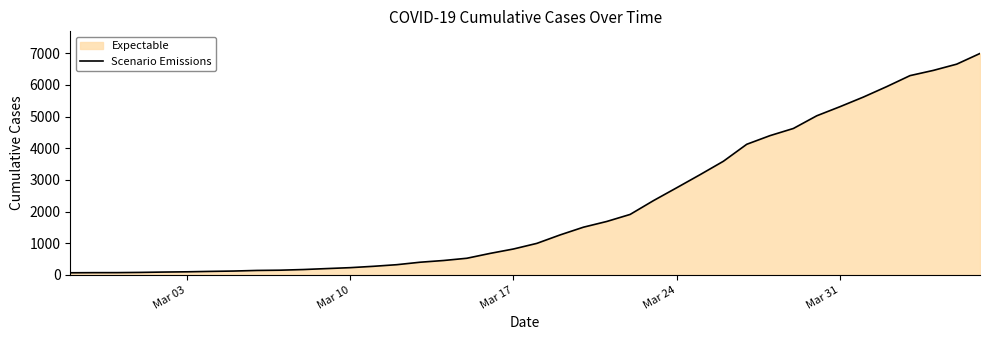

What is the difference between the maximum and minimum values?

6931